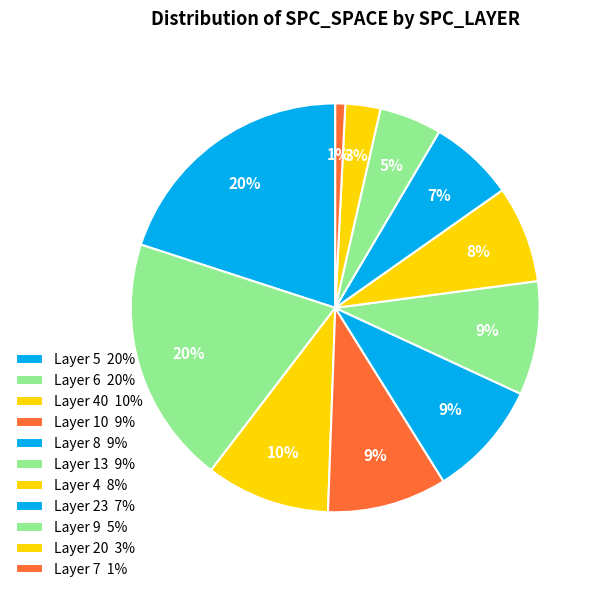

How many segments does this pie chart have?

11